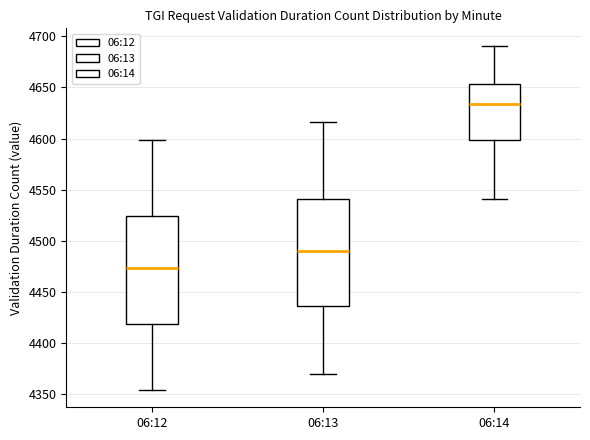

Reading left to right, read every box against the y-axis: the position of its median line, the range the box covers, and the ends of its whiskers. The values are not printed on the chart, so give them approximately, as read against the axis.

06:12: median 4475, box 4420 to 4525, whiskers 4355 to 4600
06:13: median 4490, box 4435 to 4540, whiskers 4370 to 4615
06:14: median 4635, box 4600 to 4655, whiskers 4540 to 4690